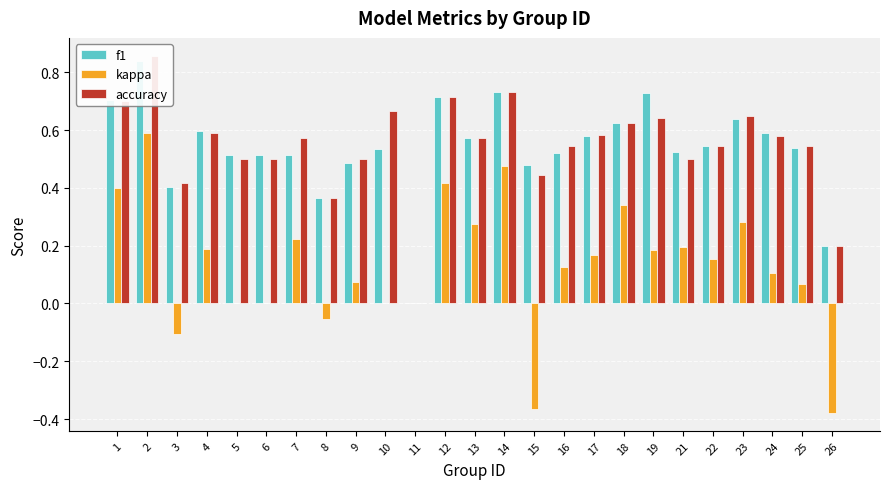

Which series has the widest spread of values?

kappa